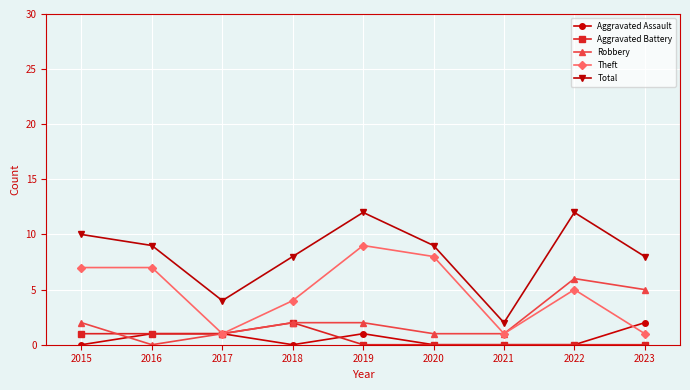

Which series has the widest spread of values?

Total